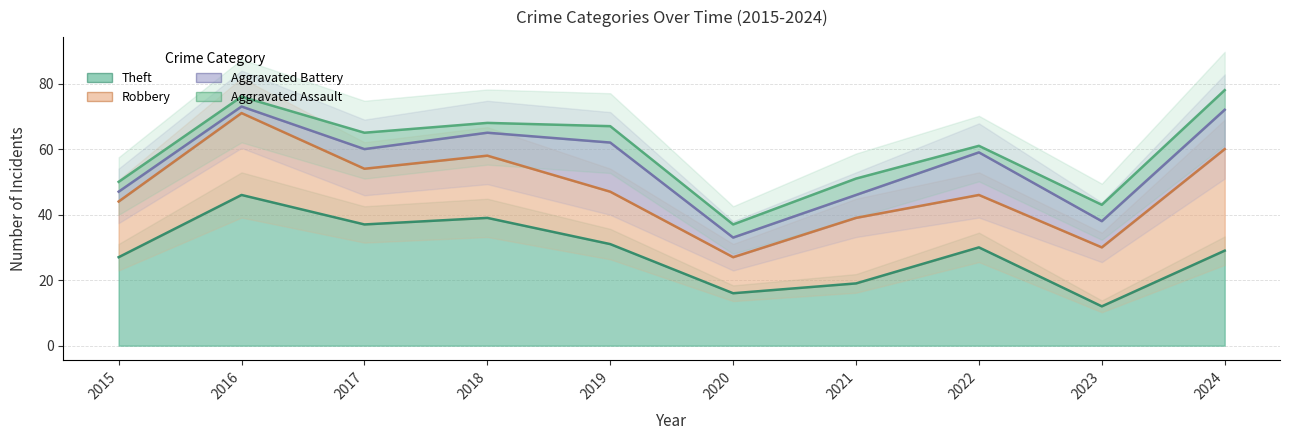

Between 2022 and 2024, which is larger?

2024